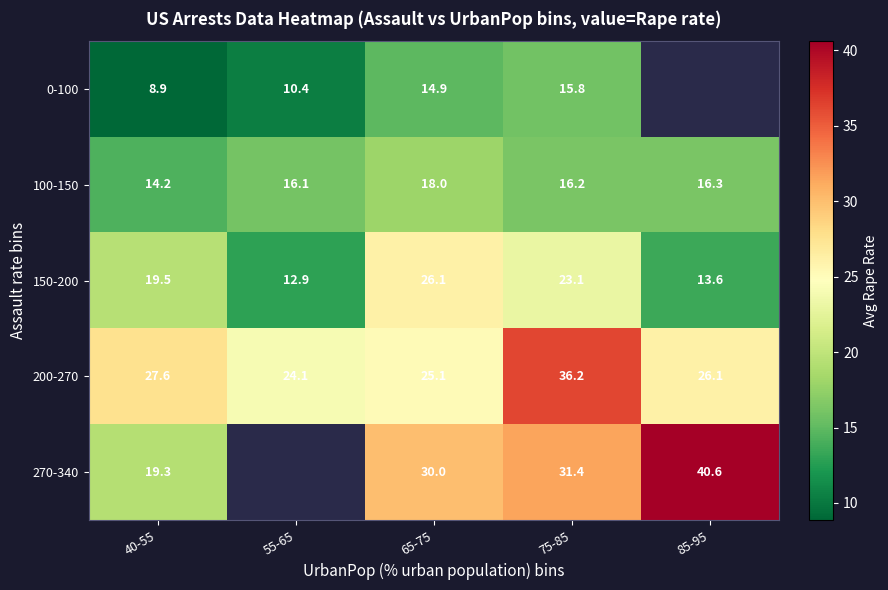

What is the minimum value shown in the chart?

8.9